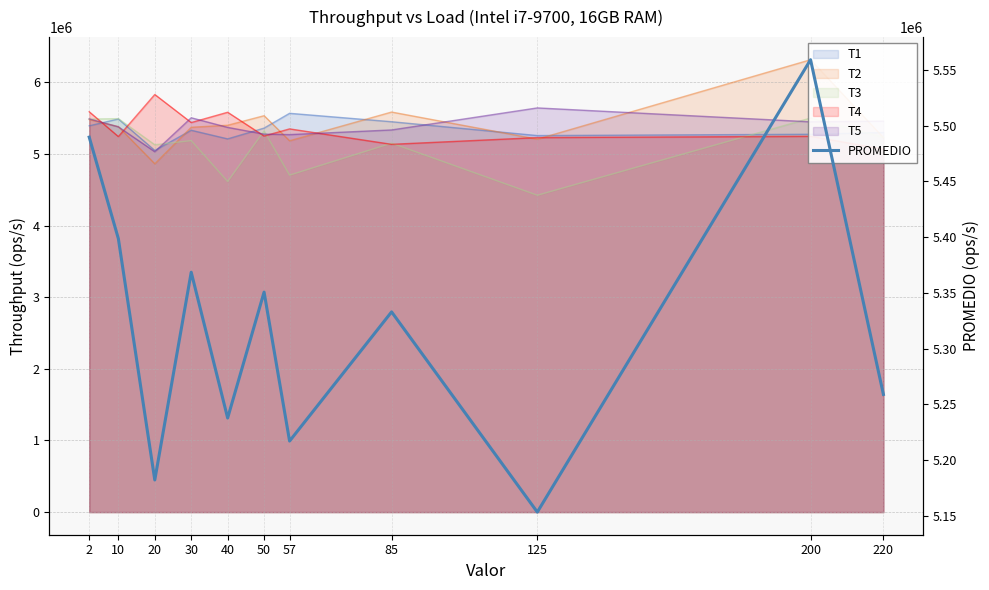

Count the number of values greater than 5333000.

5